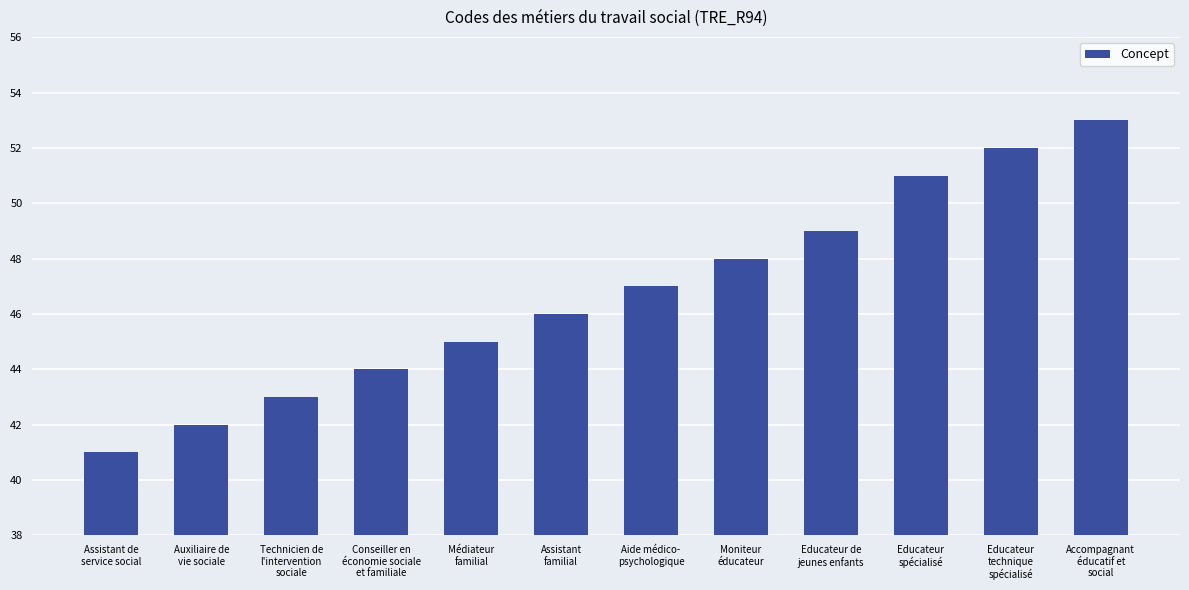

Reading left to right, list all the values displayed in this chart.

41	42	43	44	45	46	47	48	49	51	52	53